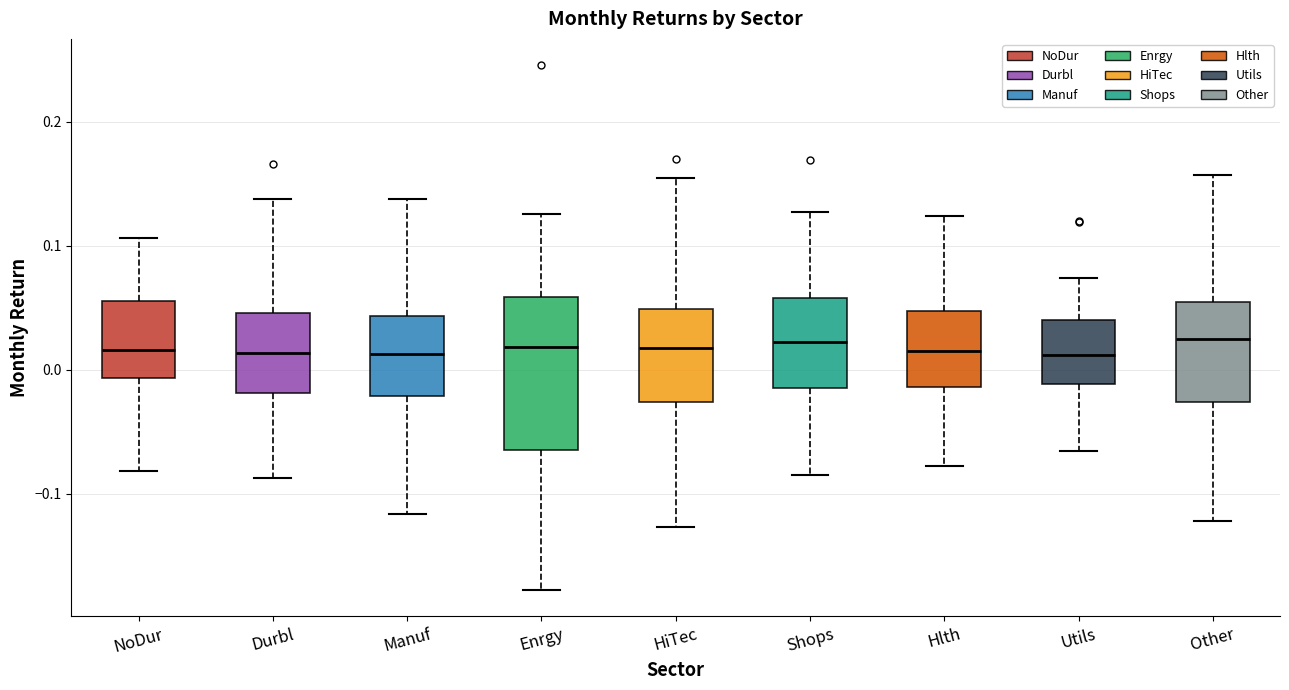

Reading left to right, read every box against the y-axis: the position of its median line, the range the box covers, and the ends of its whiskers. The values are not printed on the chart, so give them approximately, as read against the axis.

NoDur: median 0.02, box -0.01 to 0.06, whiskers -0.08 to 0.11
Durbl: median 0.01, box -0.02 to 0.05, whiskers -0.09 to 0.14
Manuf: median 0.01, box -0.02 to 0.04, whiskers -0.12 to 0.14
Enrgy: median 0.02, box -0.06 to 0.06, whiskers -0.18 to 0.13
HiTec: median 0.02, box -0.03 to 0.05, whiskers -0.13 to 0.15
Shops: median 0.02, box -0.01 to 0.06, whiskers -0.09 to 0.13
Hlth: median 0.01, box -0.01 to 0.05, whiskers -0.08 to 0.12
Utils: median 0.01, box -0.01 to 0.04, whiskers -0.07 to 0.07
Other: median 0.02, box -0.03 to 0.05, whiskers -0.12 to 0.16